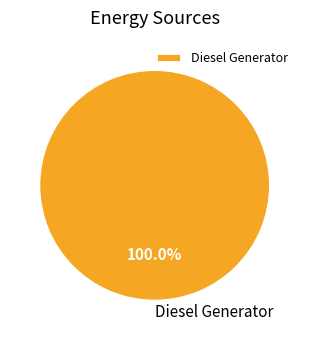

Does any single category account for the majority?

Yes